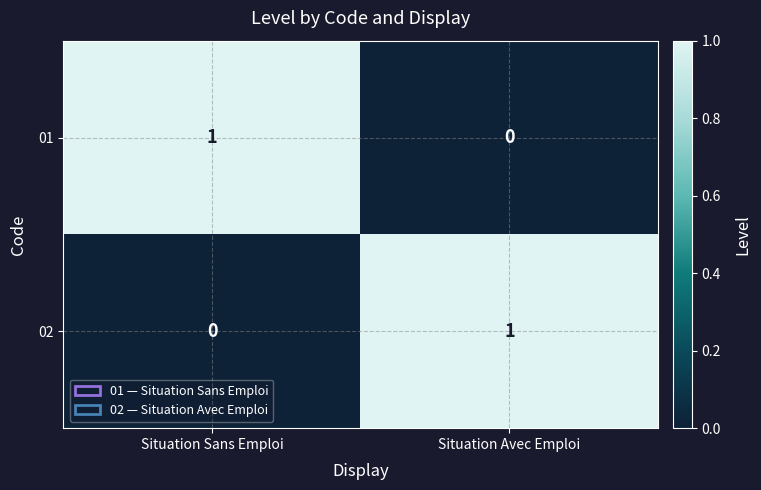

At which label is 02 closest to 0?

Situation Sans Emploi